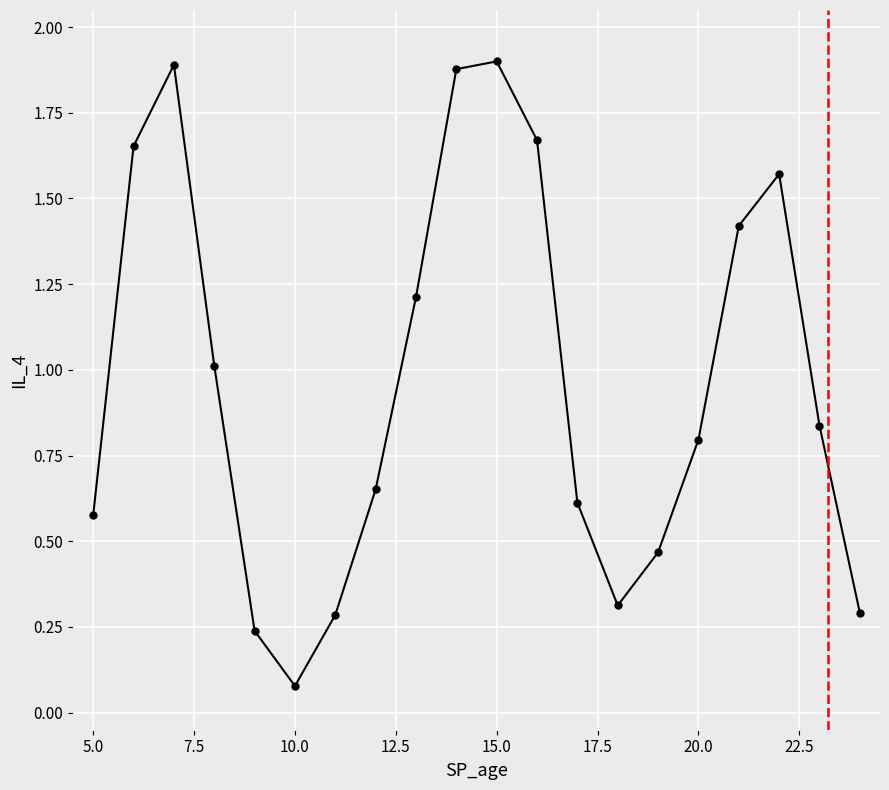

How many points are lower than both their immediate neighbors (excluding endpoints)?

2